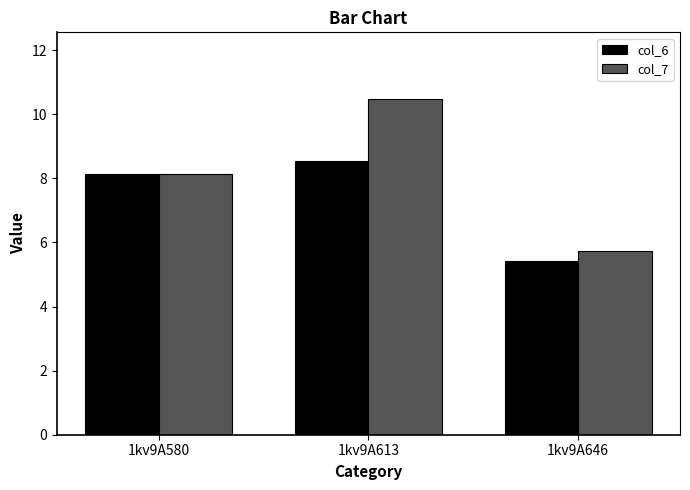

Which category has the lowest value across all series?

1kv9A646